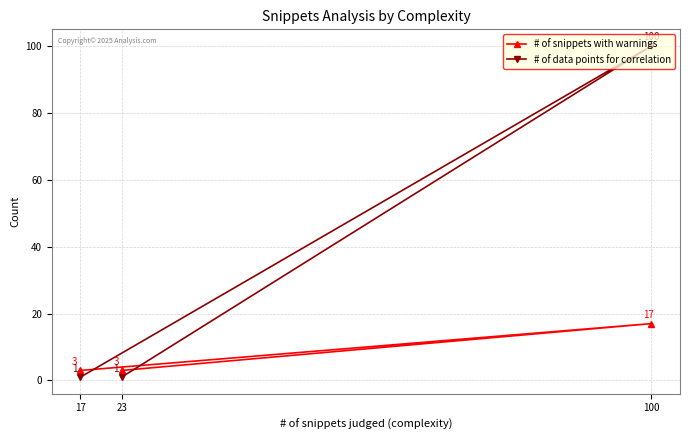

At which label does # of data points for correlation reach its peak?

100